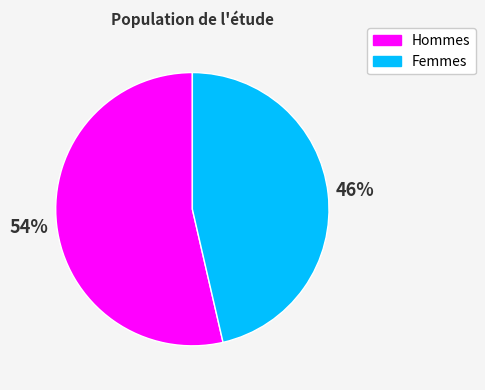

To the nearest percent, what is the average slice percentage?

50%